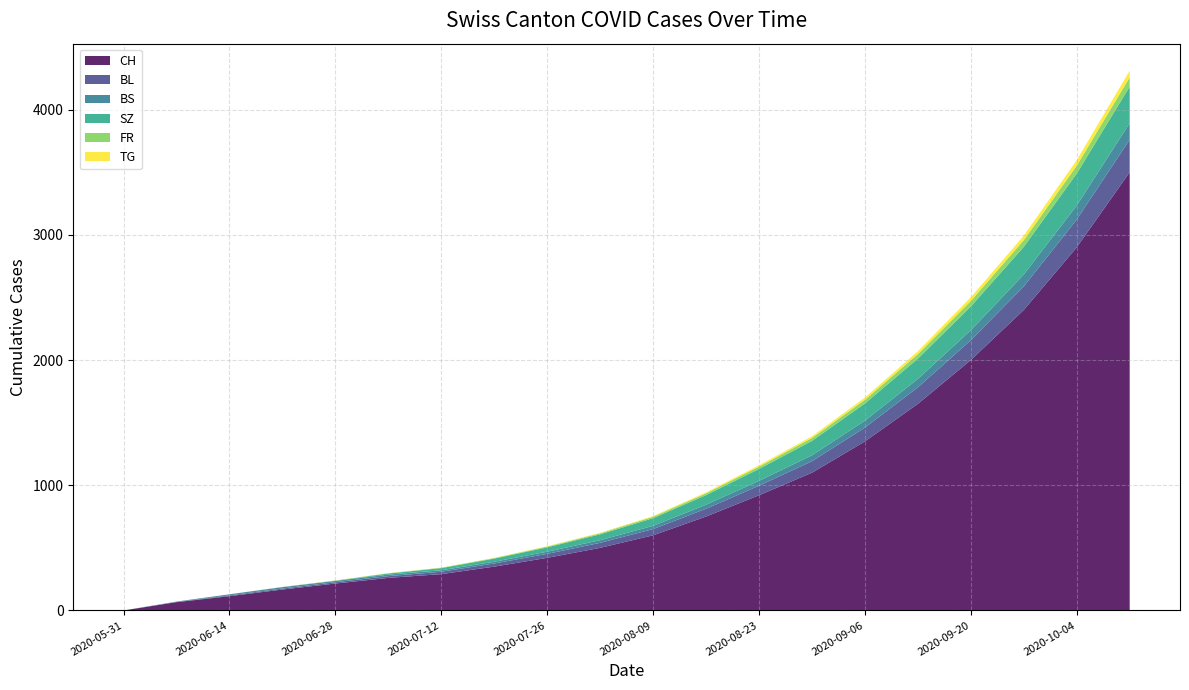

Reading left to right, list all the values displayed in this chart.

CH: 2020-05-31=0	2020-06-07=66	2020-06-14=114	2020-06-21=167	2020-06-28=215	2020-07-05=260	2020-07-12=290	2020-07-19=350	2020-07-26=420	2020-08-02=500	2020-08-09=600	2020-08-16=750	2020-08-23=920	2020-08-30=1100	2020-09-06=1350	2020-09-13=1650	2020-09-20=2000	2020-09-27=2400	2020-10-04=2900	2020-10-11=3500
BL: 2020-05-31=0	2020-06-07=2	2020-06-14=6	2020-06-21=8	2020-06-28=10	2020-07-05=14	2020-07-12=19	2020-07-19=25	2020-07-26=32	2020-08-02=40	2020-08-09=50	2020-08-16=62	2020-08-23=76	2020-08-30=92	2020-09-06=110	2020-09-13=132	2020-09-20=158	2020-09-27=188	2020-10-04=222	2020-10-11=260
BS: 2020-05-31=0	2020-06-07=3	2020-06-14=9	2020-06-21=11	2020-06-28=11	2020-07-05=12	2020-07-12=12	2020-07-19=14	2020-07-26=17	2020-08-02=21	2020-08-09=26	2020-08-16=32	2020-08-23=39	2020-08-30=47	2020-09-06=56	2020-09-13=67	2020-09-20=80	2020-09-27=95	2020-10-04=112	2020-10-11=132
SZ: 2020-05-31=0	2020-06-07=0	2020-06-14=0	2020-06-21=1	2020-06-28=1	2020-07-05=9	2020-07-12=17	2020-07-19=25	2020-07-26=35	2020-08-02=47	2020-08-09=61	2020-08-16=77	2020-08-23=95	2020-08-30=115	2020-09-06=137	2020-09-13=162	2020-09-20=190	2020-09-27=221	2020-10-04=255	2020-10-11=292
FR: 2020-05-31=0	2020-06-07=0	2020-06-14=0	2020-06-21=1	2020-06-28=2	2020-07-05=2	2020-07-12=3	2020-07-19=4	2020-07-26=6	2020-08-02=8	2020-08-09=11	2020-08-16=14	2020-08-23=18	2020-08-30=23	2020-09-06=29	2020-09-13=36	2020-09-20=44	2020-09-27=53	2020-10-04=63	2020-10-11=74
TG: 2020-05-31=0	2020-06-07=0	2020-06-14=0	2020-06-21=0	2020-06-28=1	2020-07-05=1	2020-07-12=1	2020-07-19=2	2020-07-26=3	2020-08-02=4	2020-08-09=6	2020-08-16=8	2020-08-23=11	2020-08-30=14	2020-09-06=18	2020-09-13=23	2020-09-20=29	2020-09-27=36	2020-10-04=44	2020-10-11=53